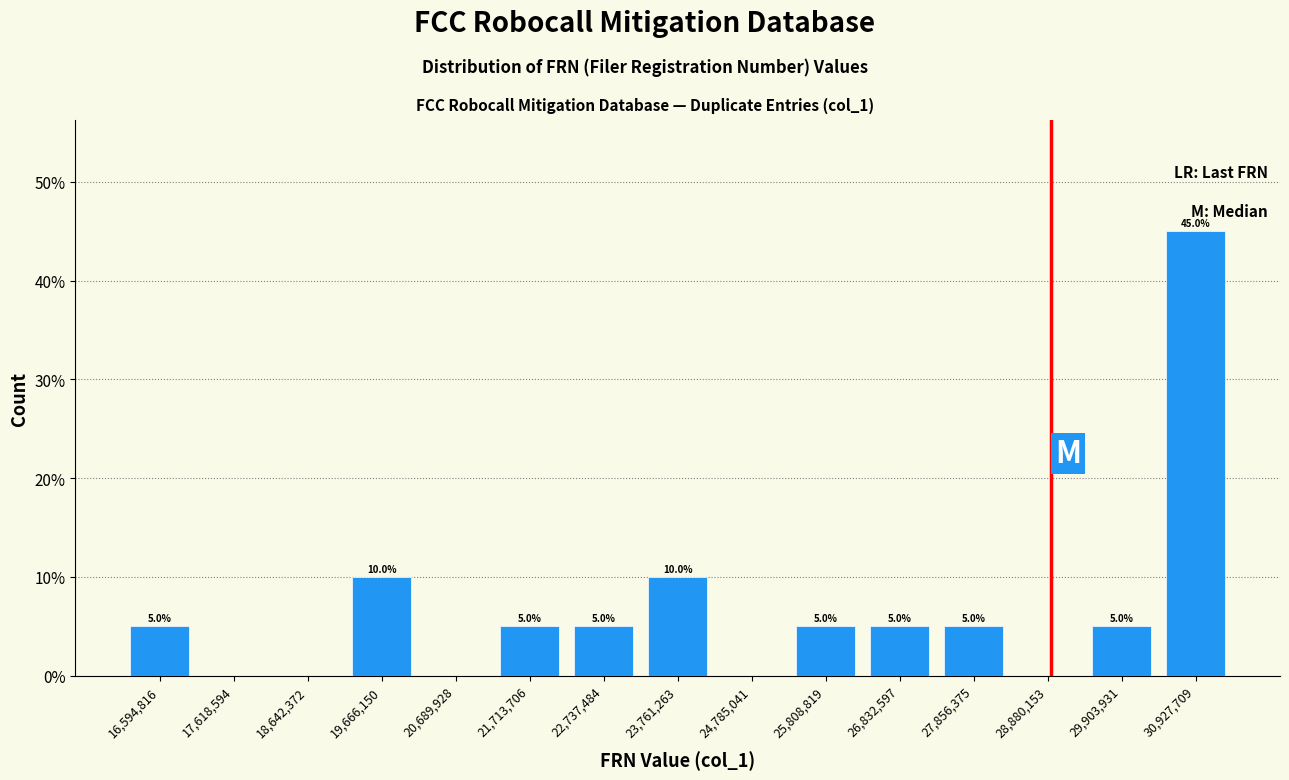

Over which range of the x-axis is the bar tallest?

30400000 to 31400000